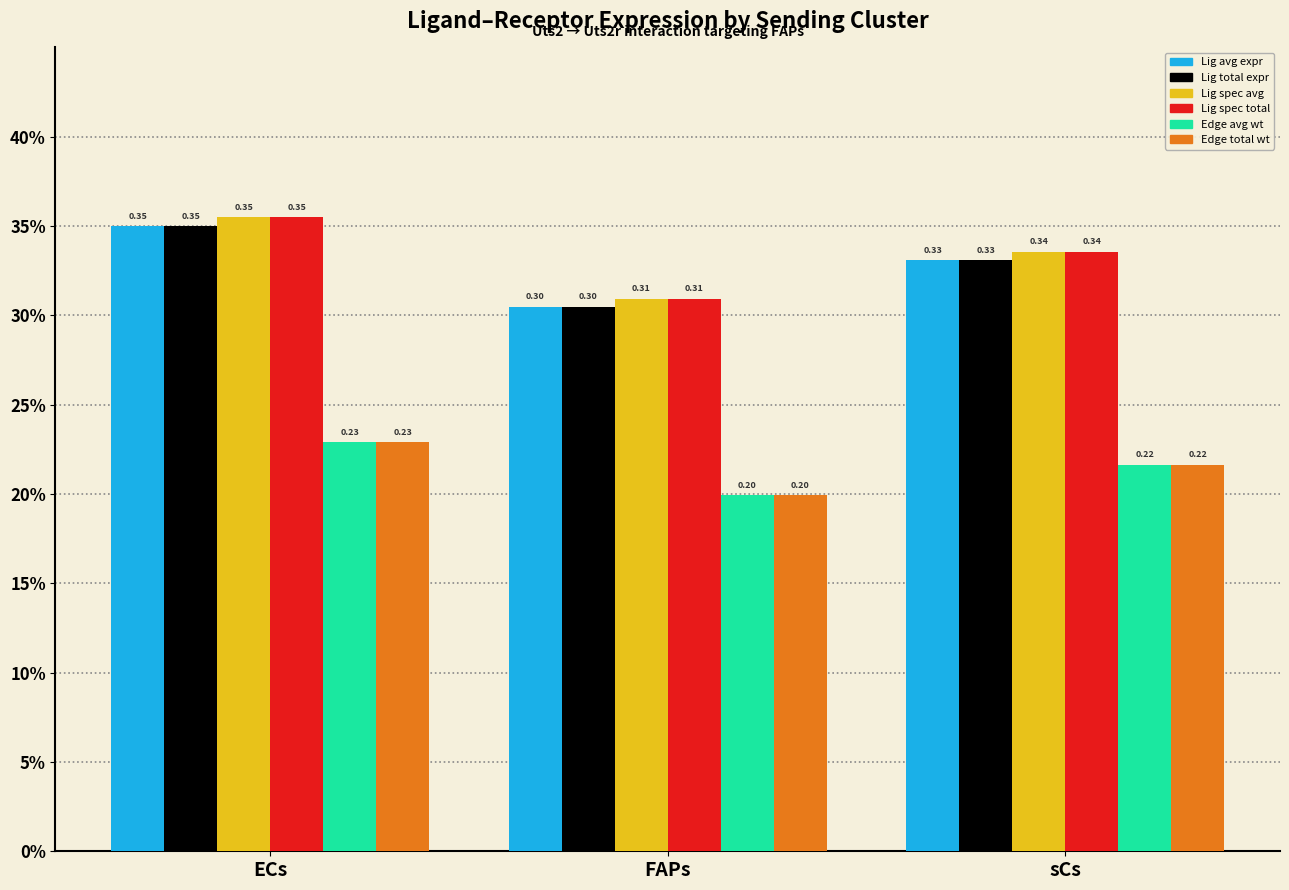

The Edge average expression weight series shows 0.3 at FAPs. True or false?

False